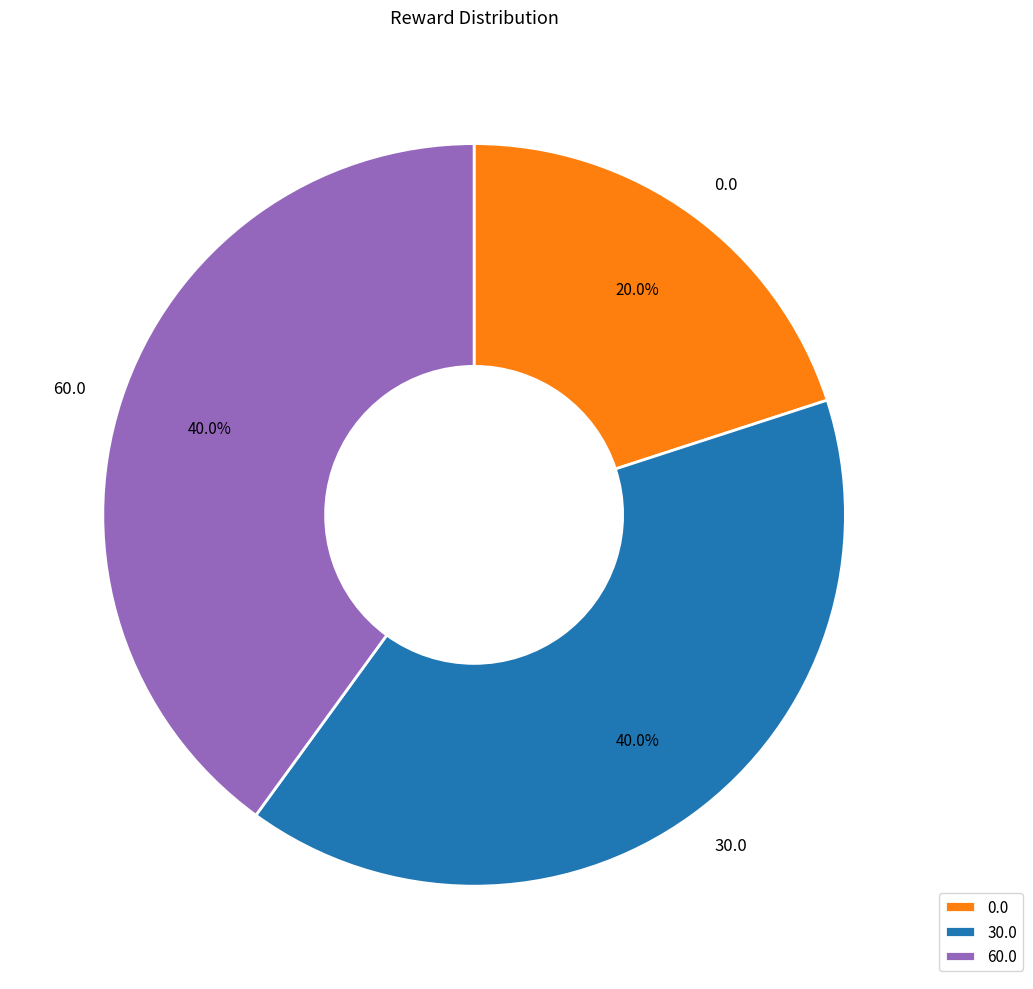

What is the total percentage of 30.0 and 60.0?

80.0%